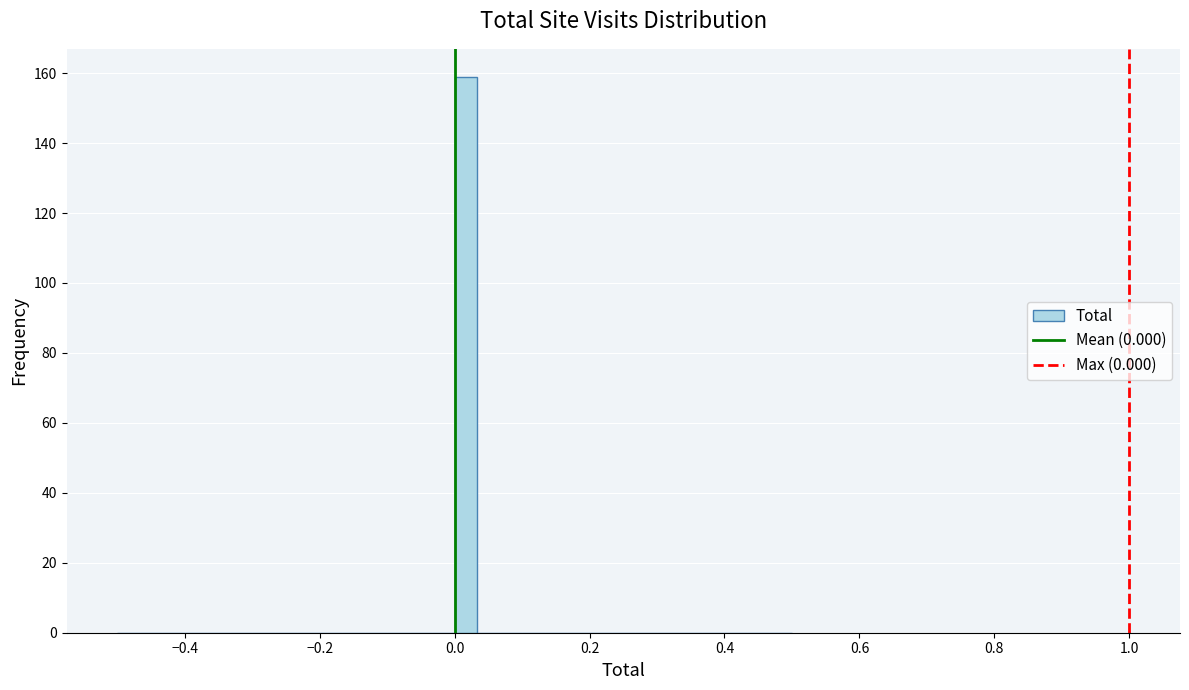

Around what value on the x-axis is the tallest bar? Give the approximate position of its centre, as read against the axis.

0.02